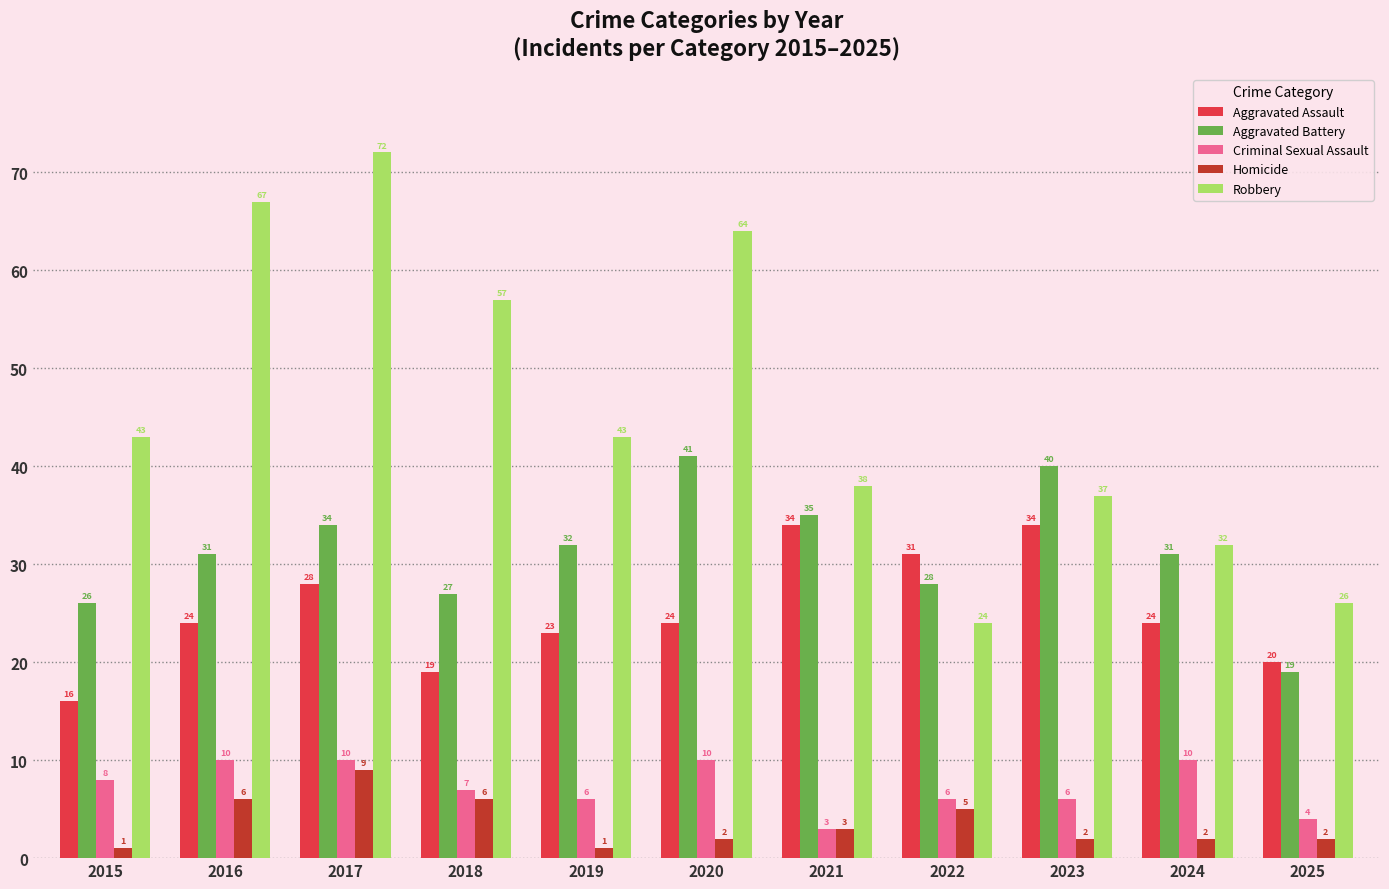

Is it true that Aggravated Assault equals 13 at 2025?

False